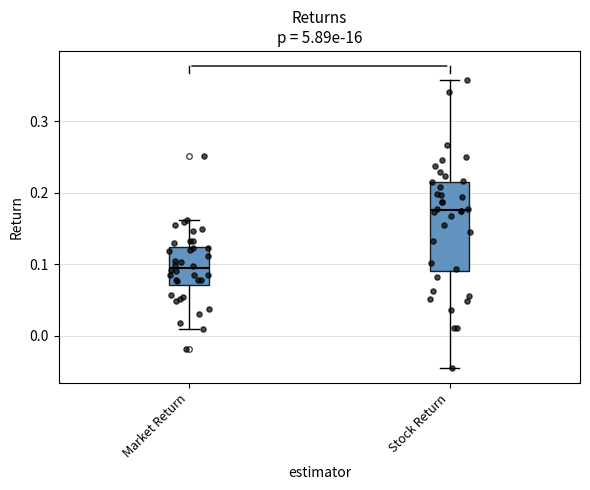

Comparing the boxes themselves (not the whiskers), which one is the tallest?

Stock Return